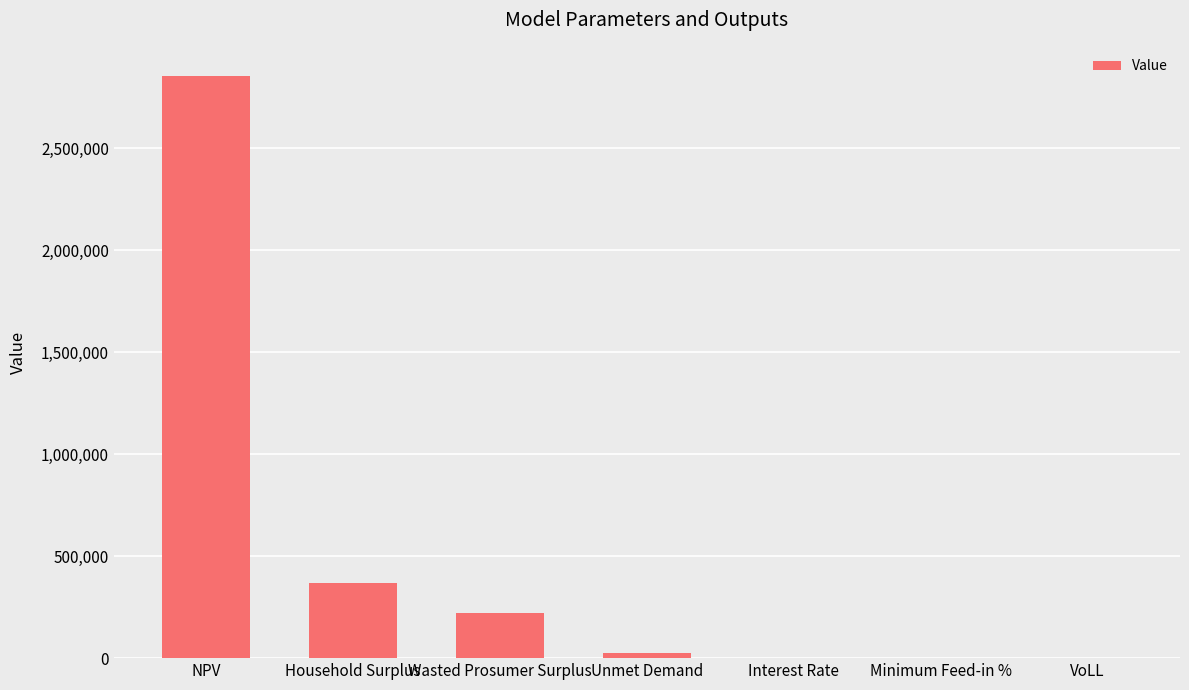

What is the sum of all values?

3467464.0